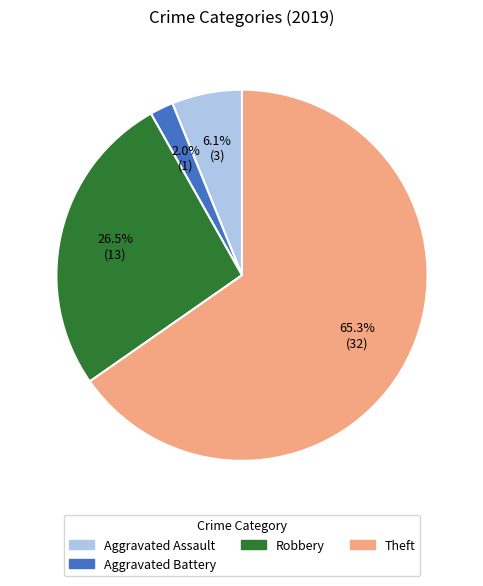

Which category has the biggest portion of the pie?

Theft